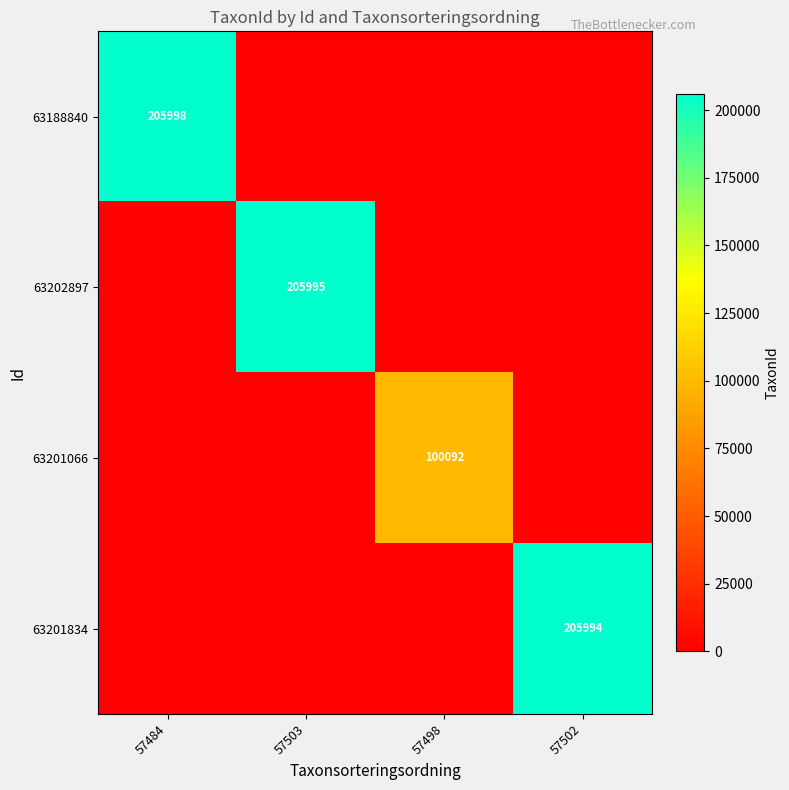

At which category does the chart reach its peak across all series?

57484